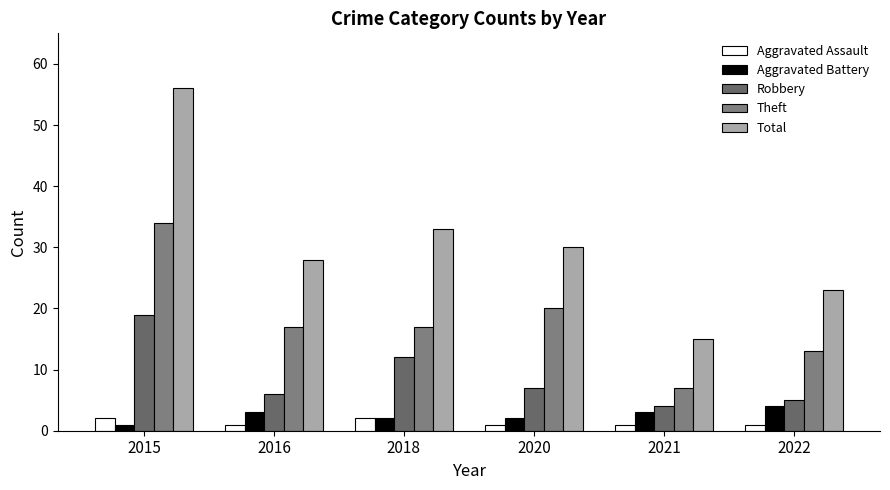

Which series changed the most between 2016 and 2022?

Total